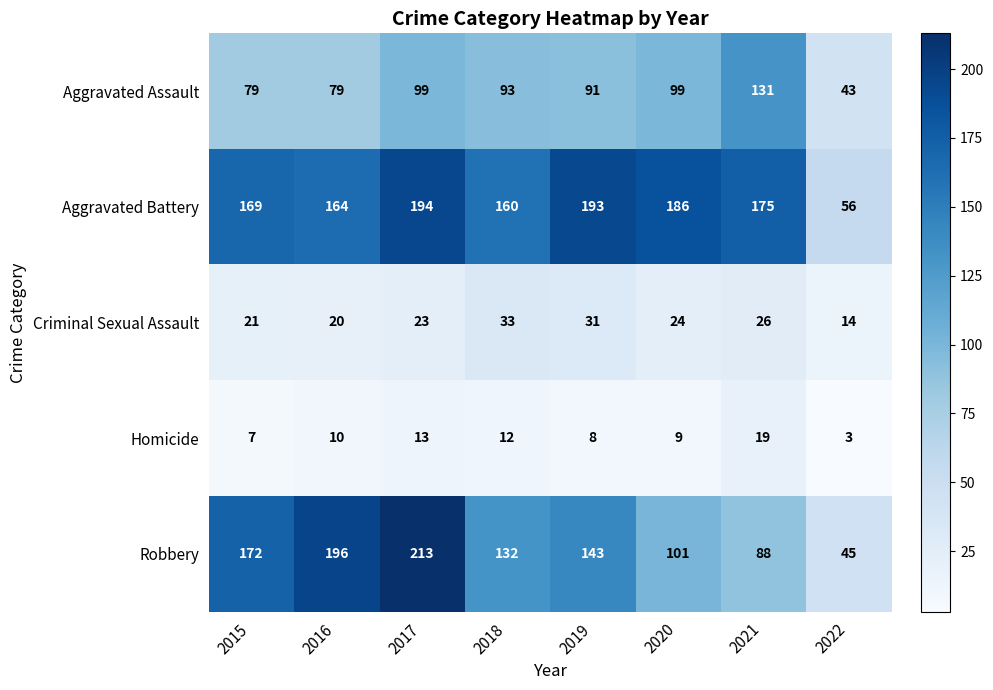

Count the number of data series in this chart.

5